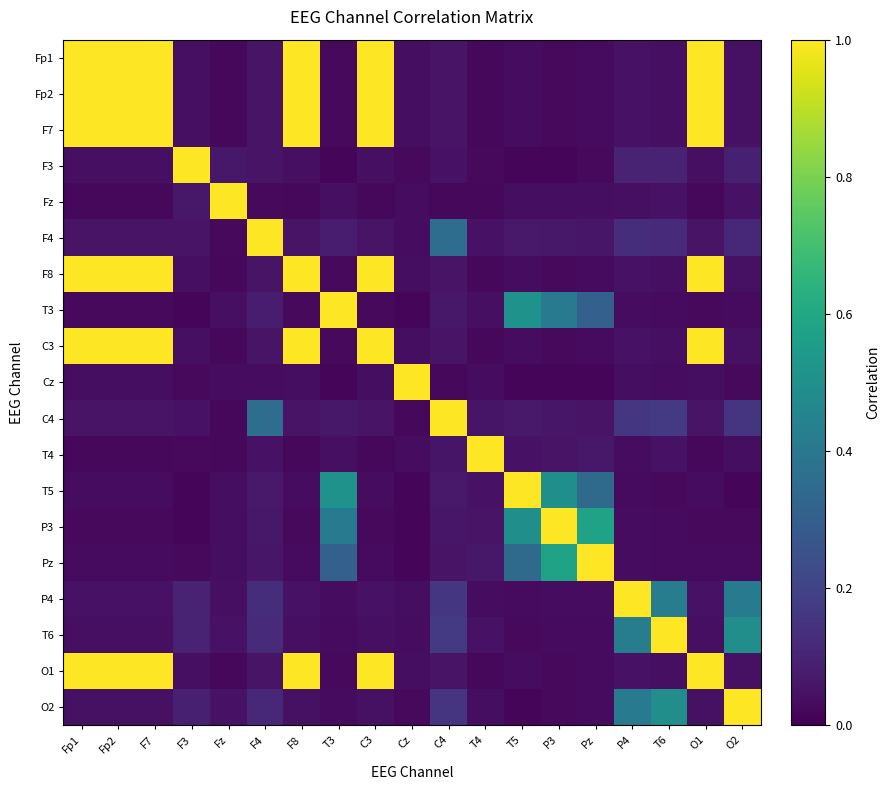

At how many categories does at least one series exceed 0?

19